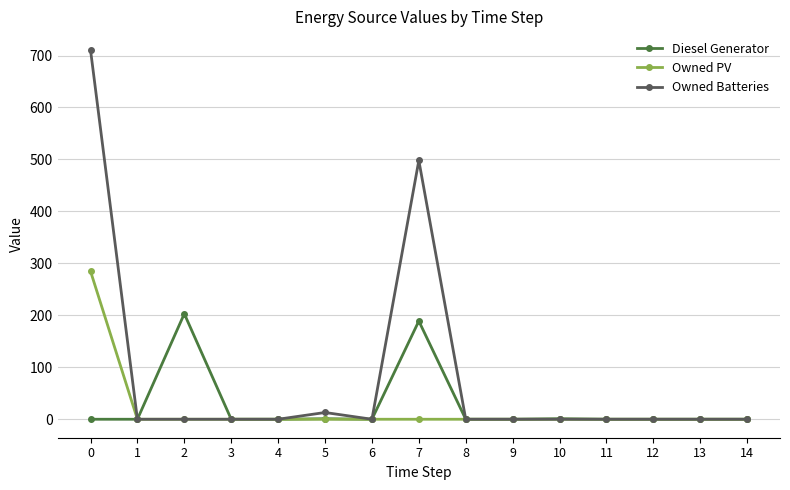

Which series has the widest spread of values?

Owned Batteries